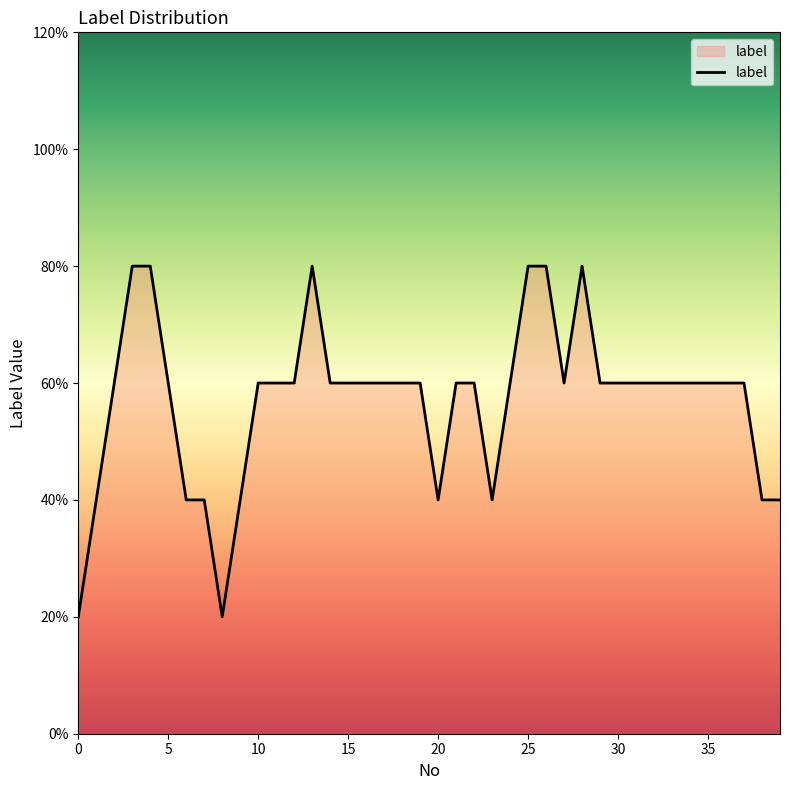

What is the difference between the second highest and minimum values?

0.6